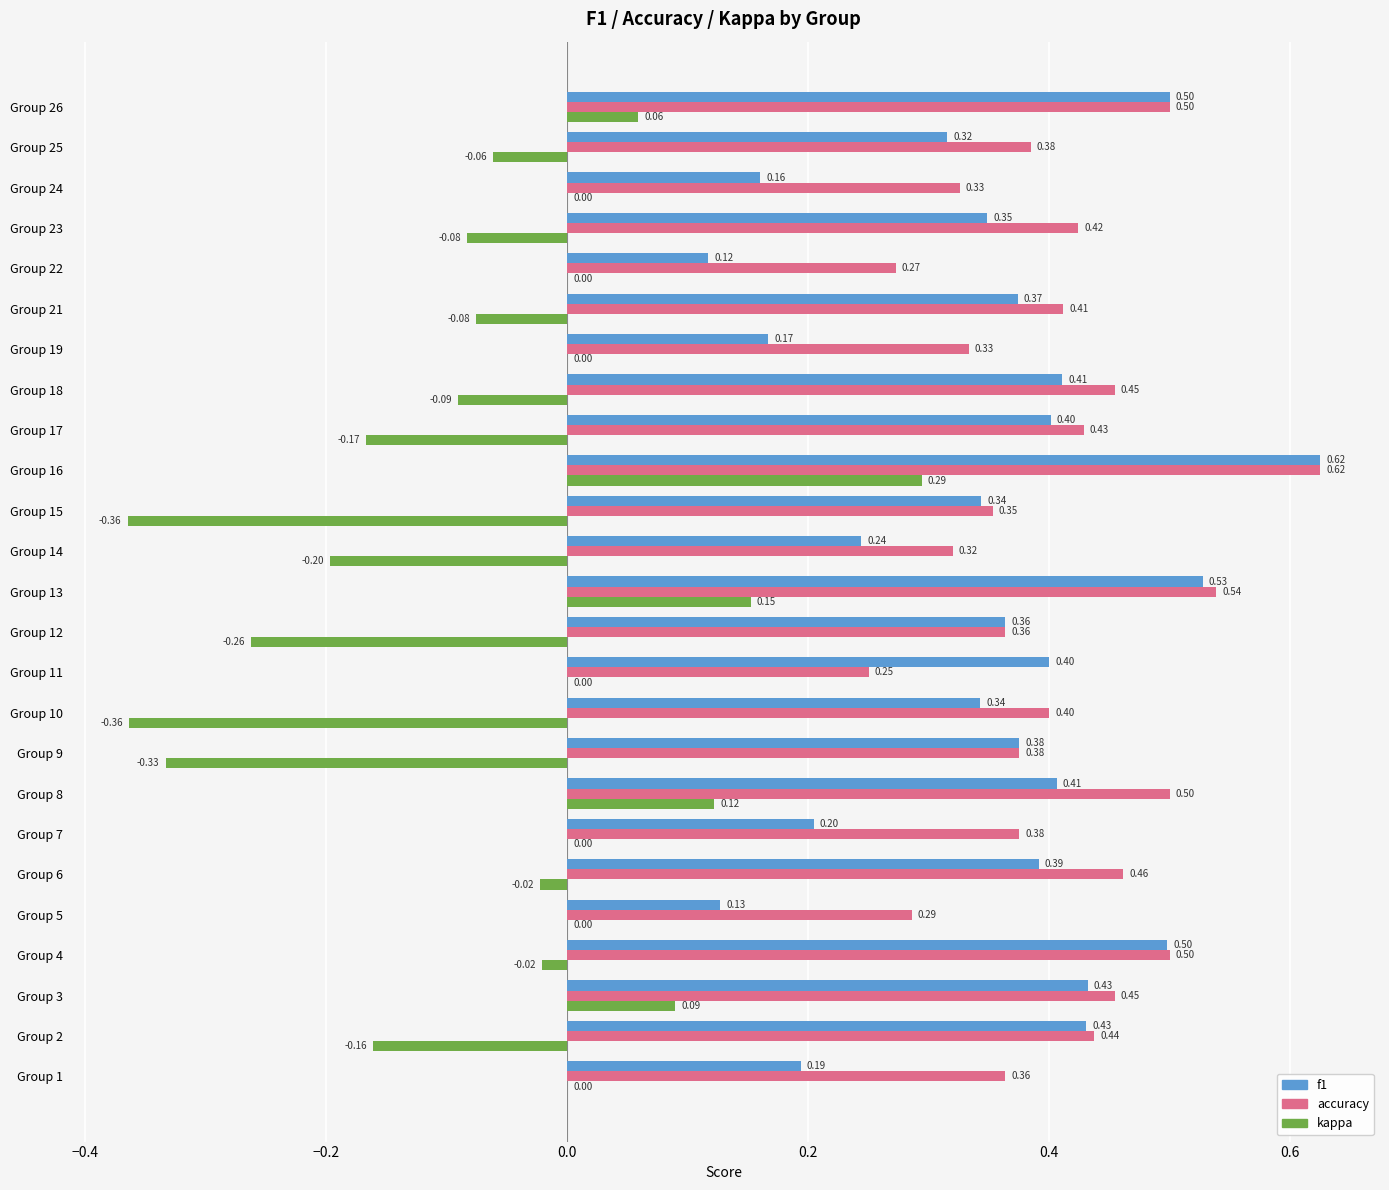

Is the value of f1 at Group 2 greater than the value of accuracy at Group 14?

Yes